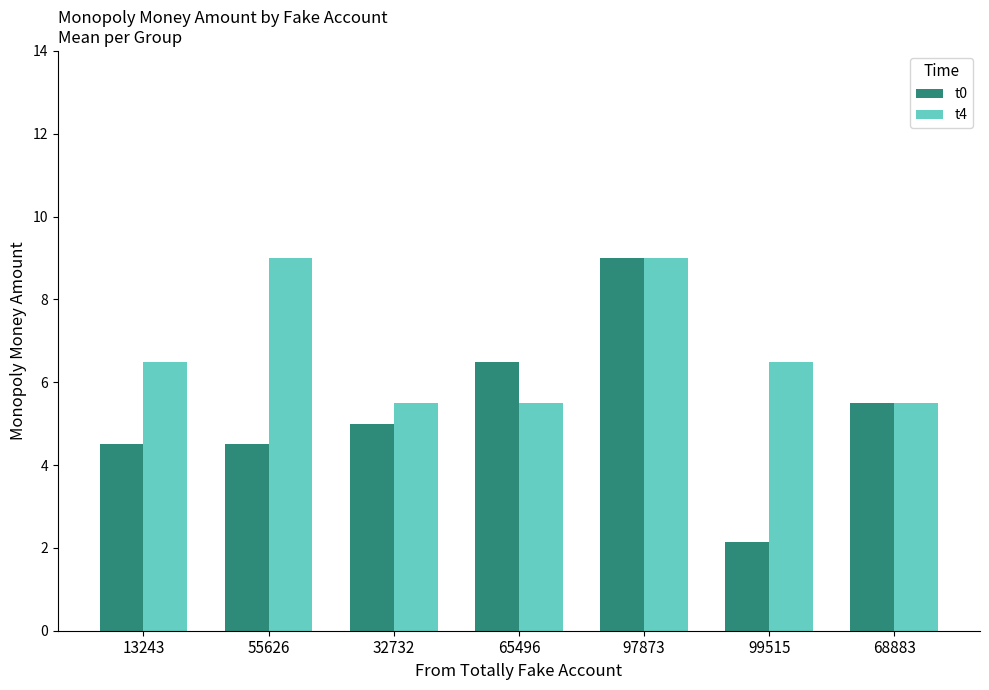

What is the highest value of the t4 series?

9.0